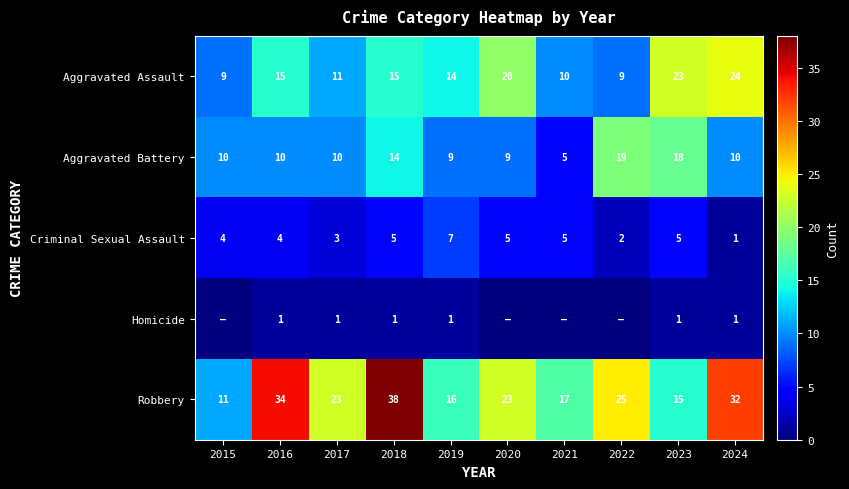

What is the difference between the maximum and minimum values in the Criminal Sexual Assault series?

6